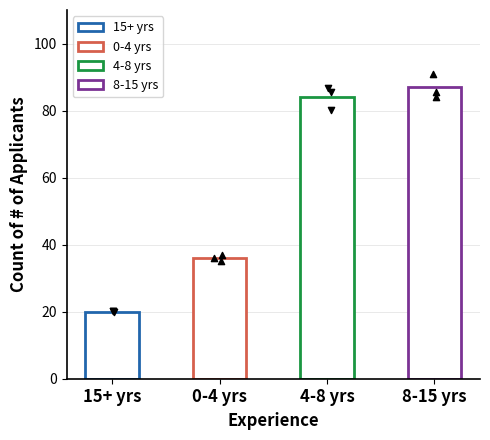

Which has a higher value, 8-15 yrs or 15+ yrs?

8-15 yrs